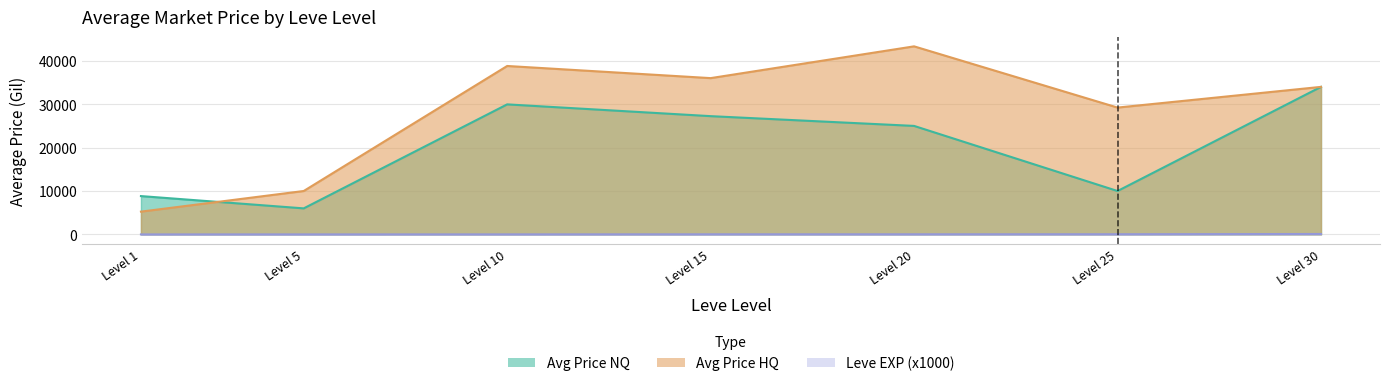

Is it true that Avg Price HQ equals 5250.0 at Level 1?

True